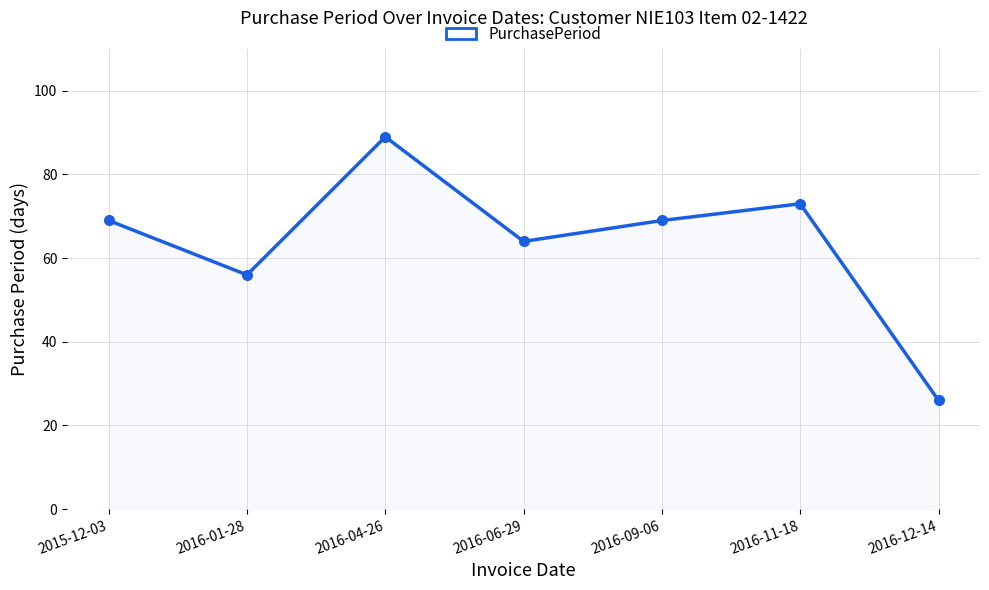

How many interior local valleys (lower than both neighbors) does the data have?

2